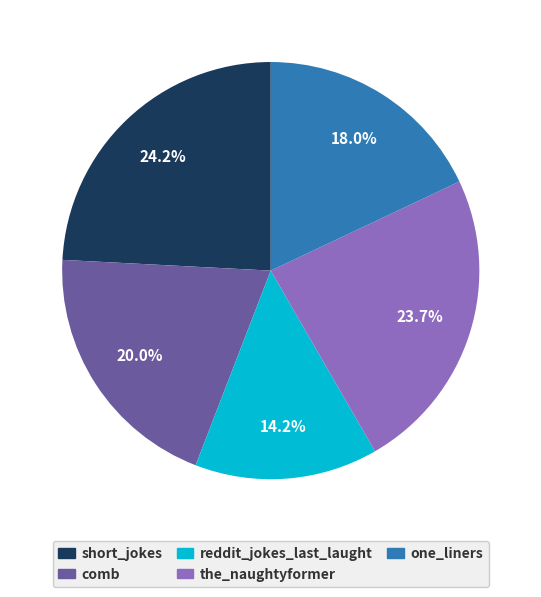

What percentage is NOT represented by the_naughtyformer?

76.3%